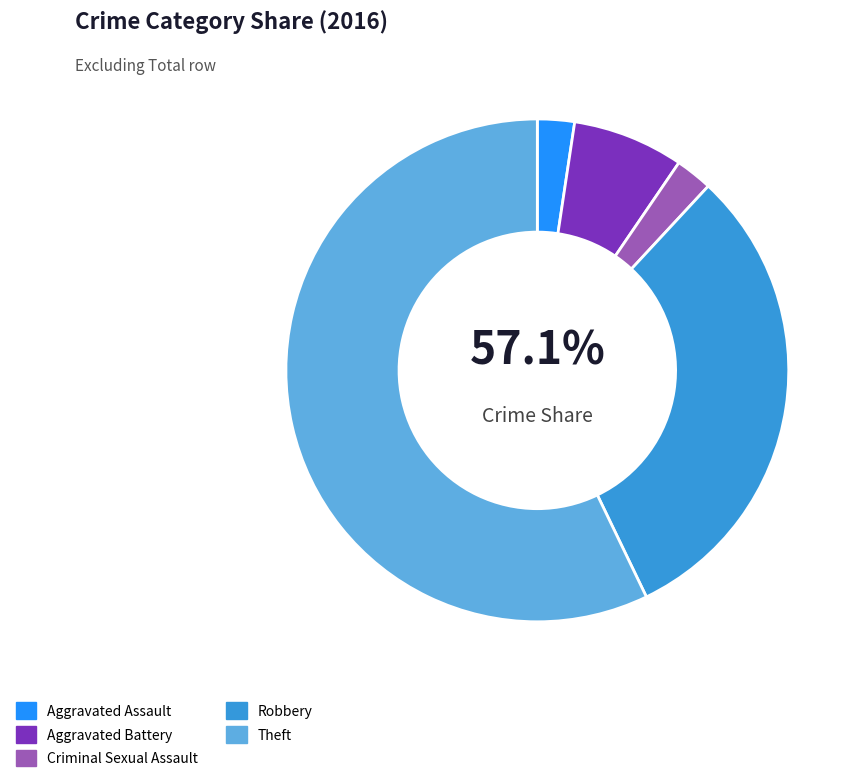

Approximately how many times larger is the value at Theft compared to Robbery?

1.8